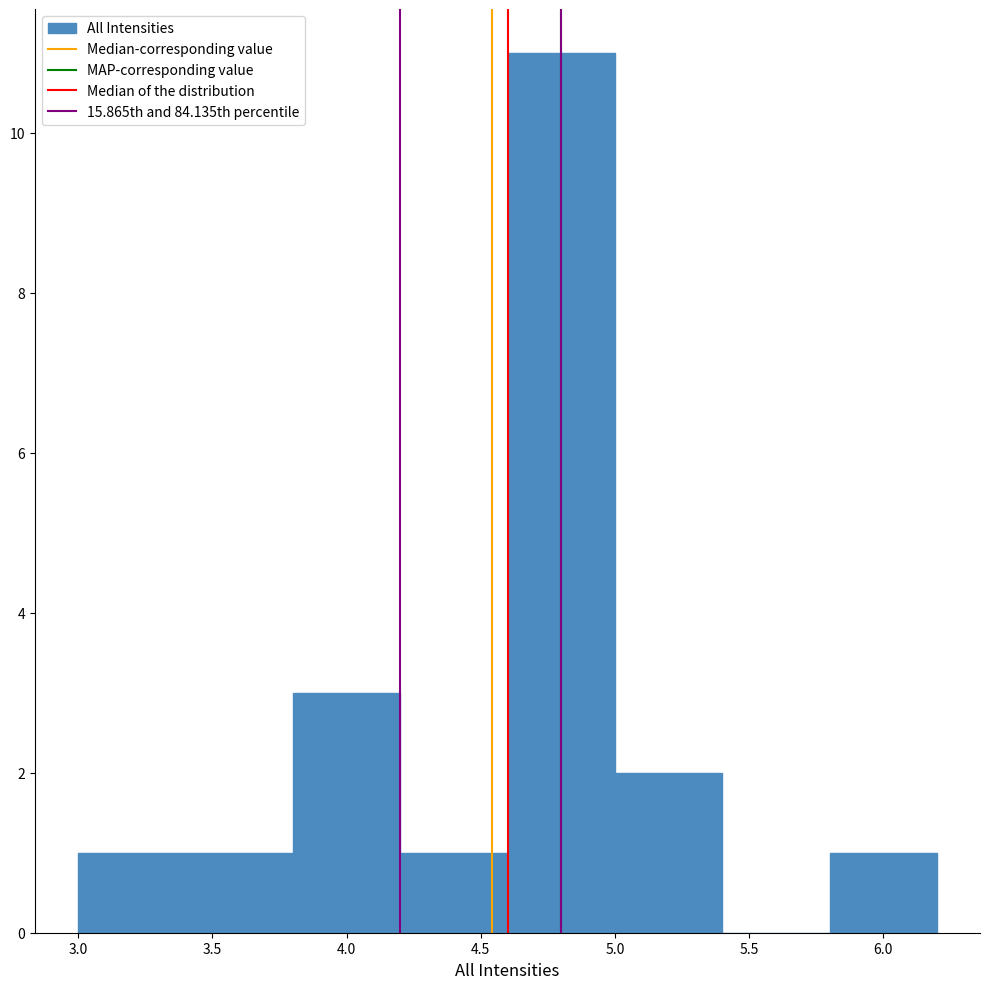

Over which range of the x-axis is the bar tallest?

4.6 to 5.0